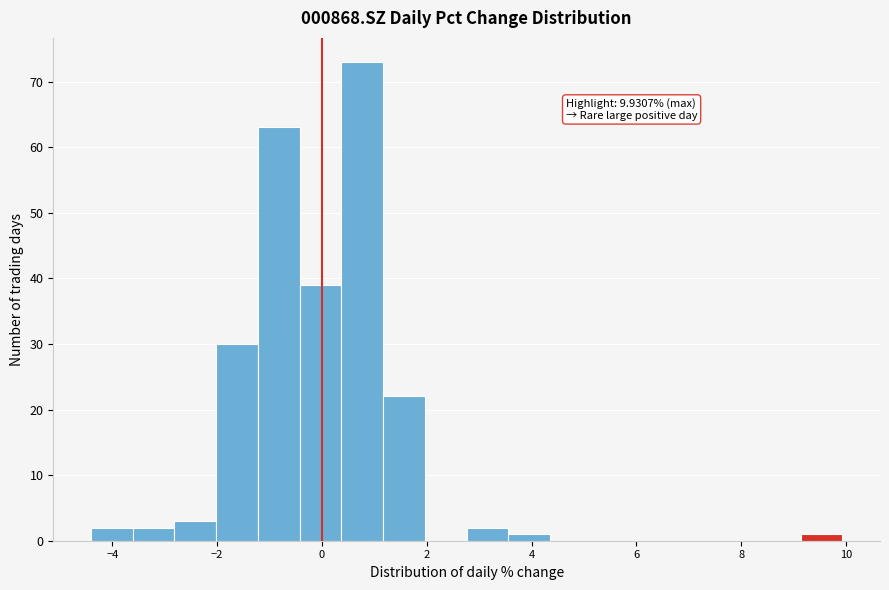

Around what value on the x-axis is the tallest bar? Give the approximate position of its centre, as read against the axis.

0.8